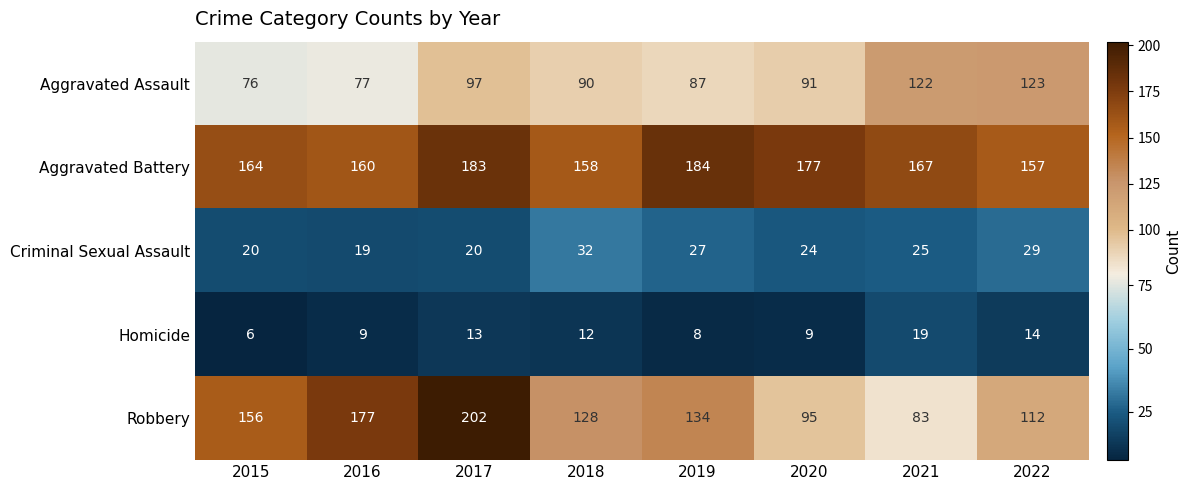

What is the difference between the highest and lowest values at 2018?

146